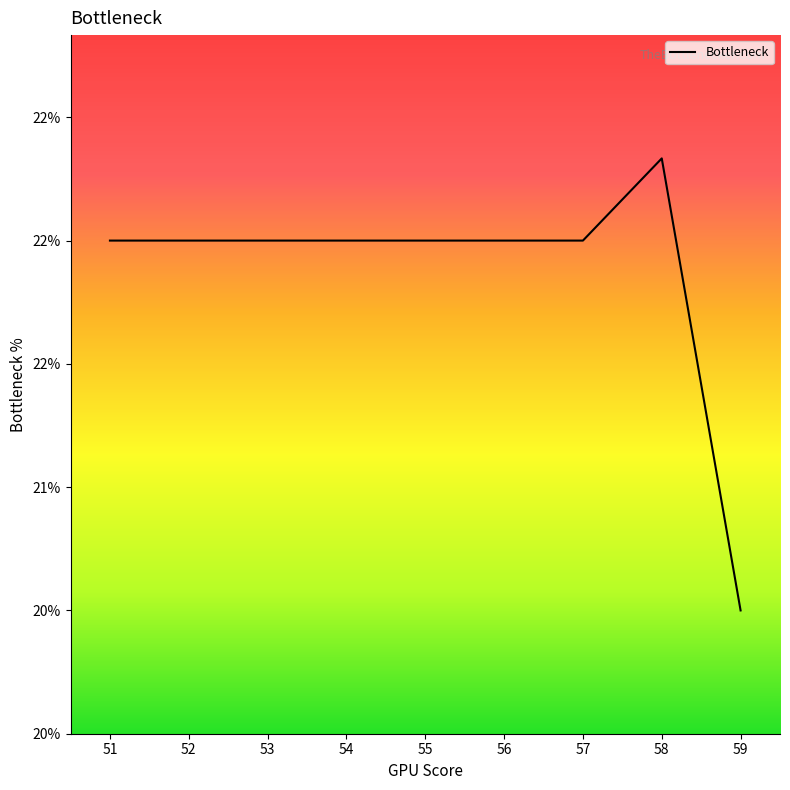

Is this an area chart (filled region under the line)?

No